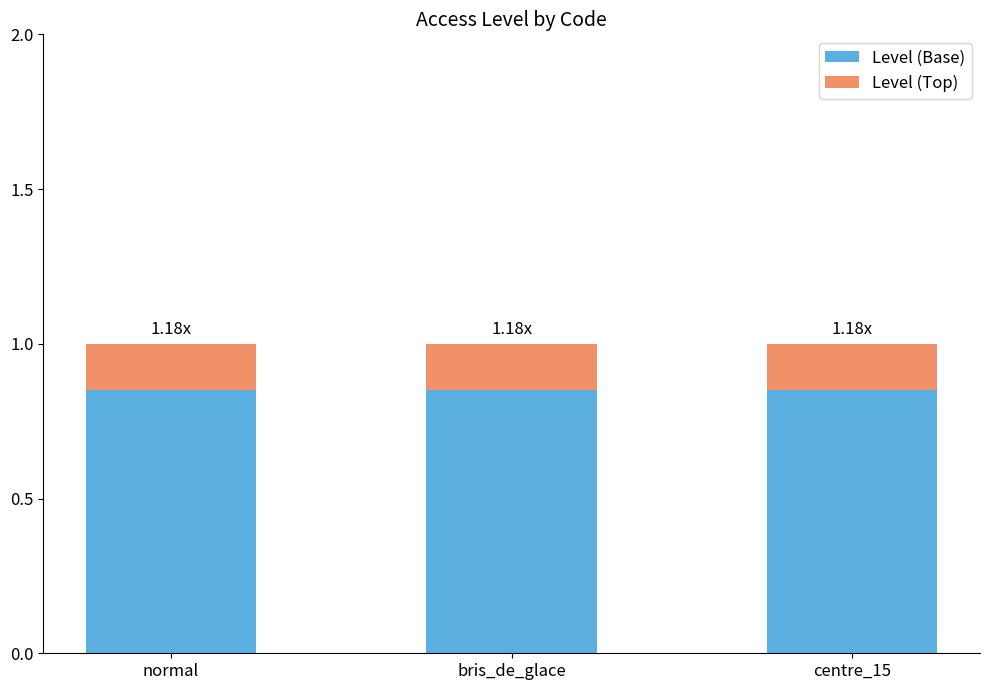

What is the total value across all series at normal?

1.0